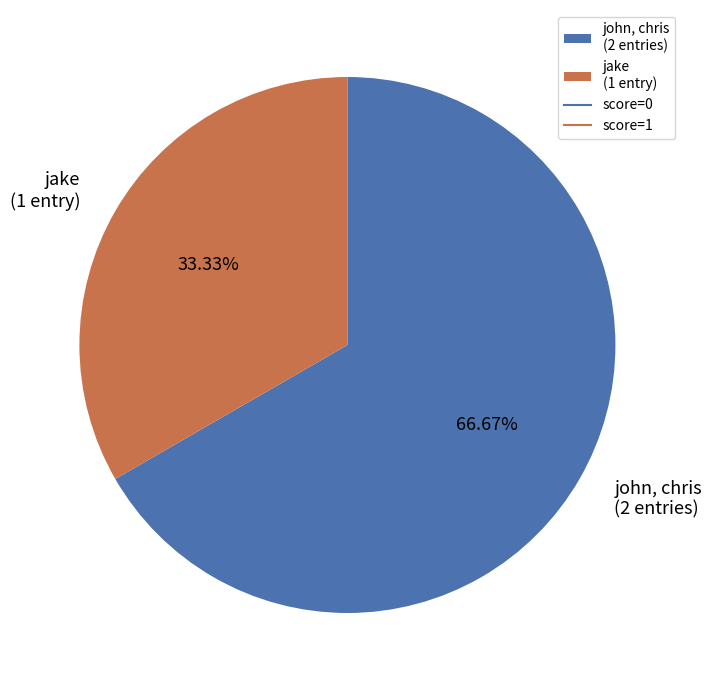

Is there a majority slice in this chart?

Yes